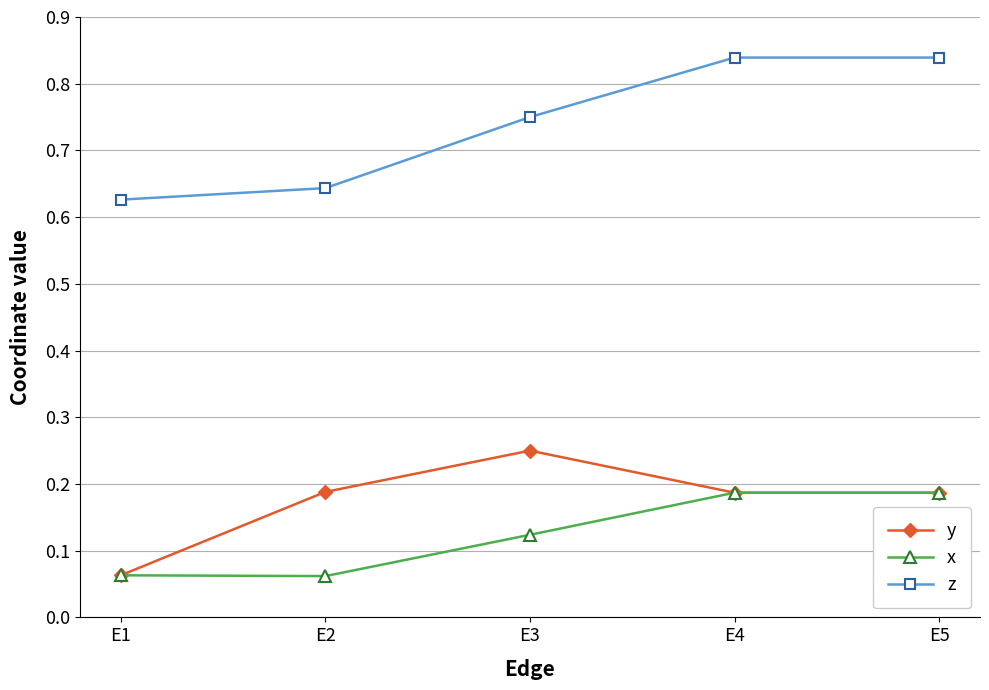

How many lines are shown in the chart?

3